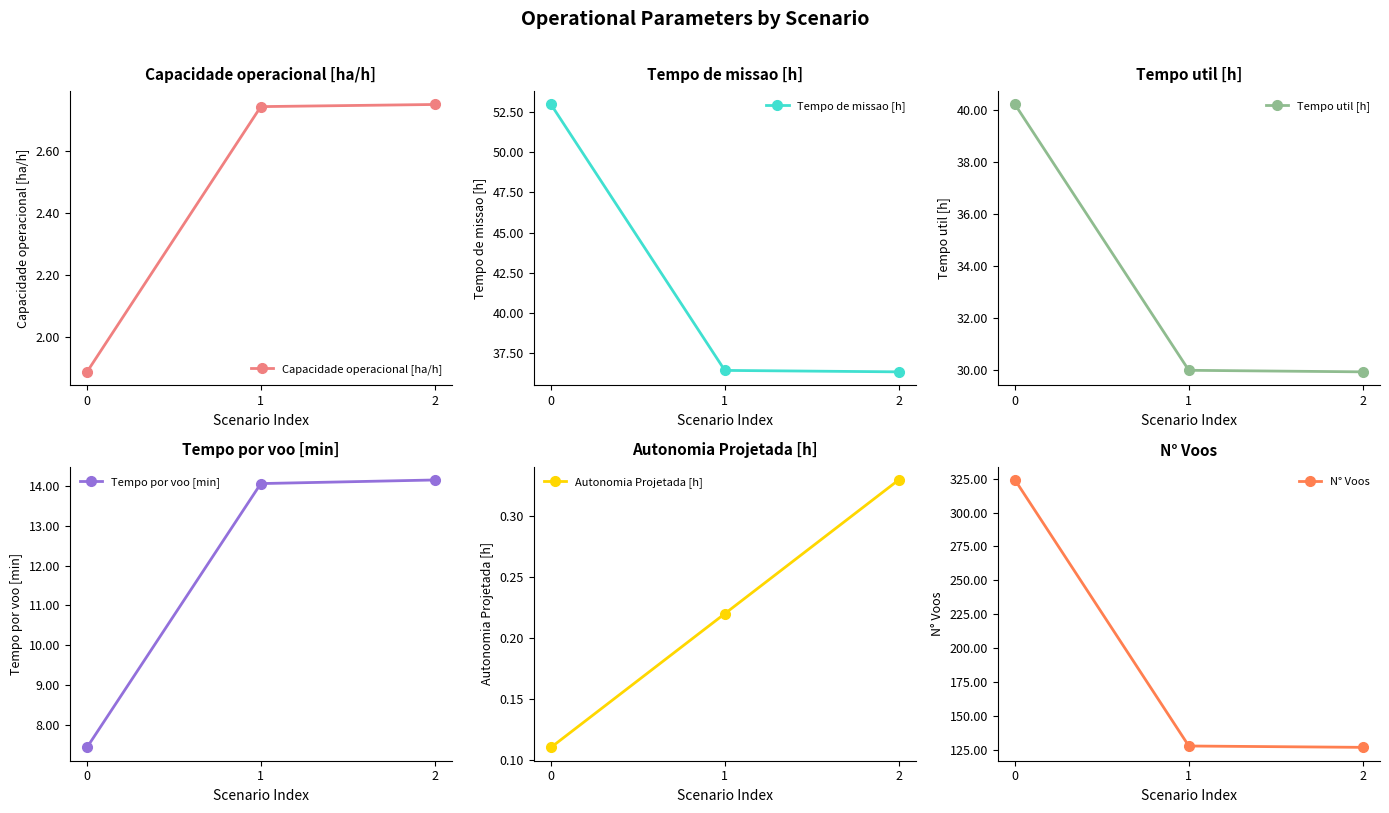

How many values in the Tempo por voo [min] series exceed 14?

2